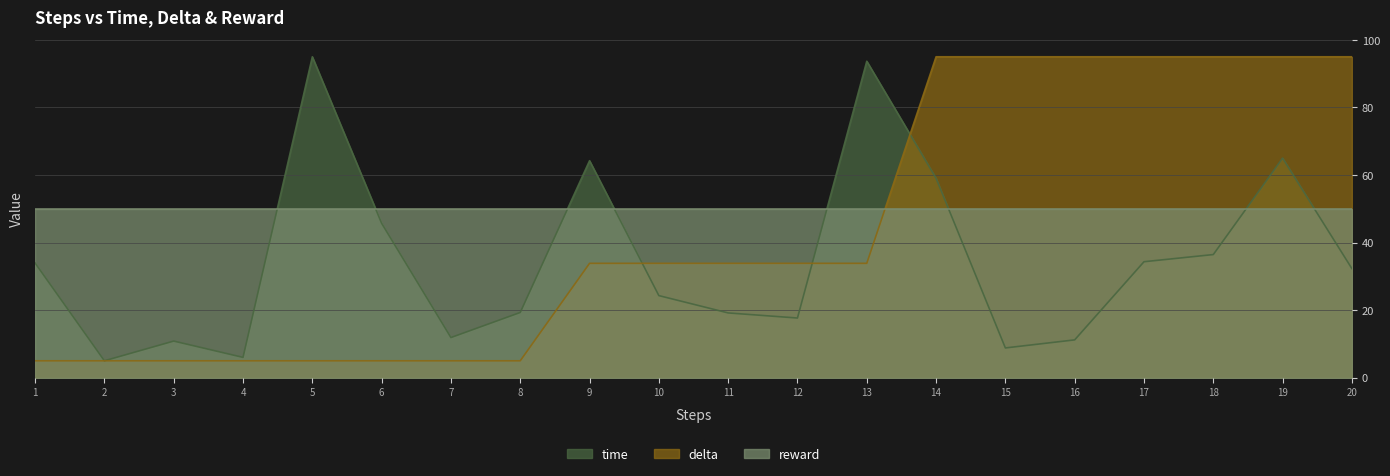

What value does the delta series have at 13?

33.9